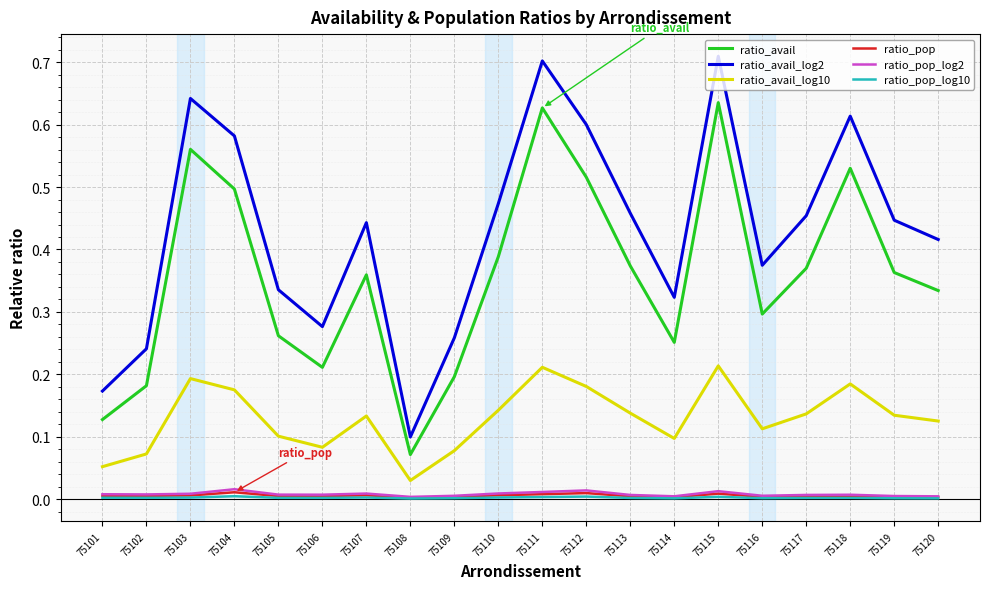

Does the chart display data point markers on the line(s)?

No